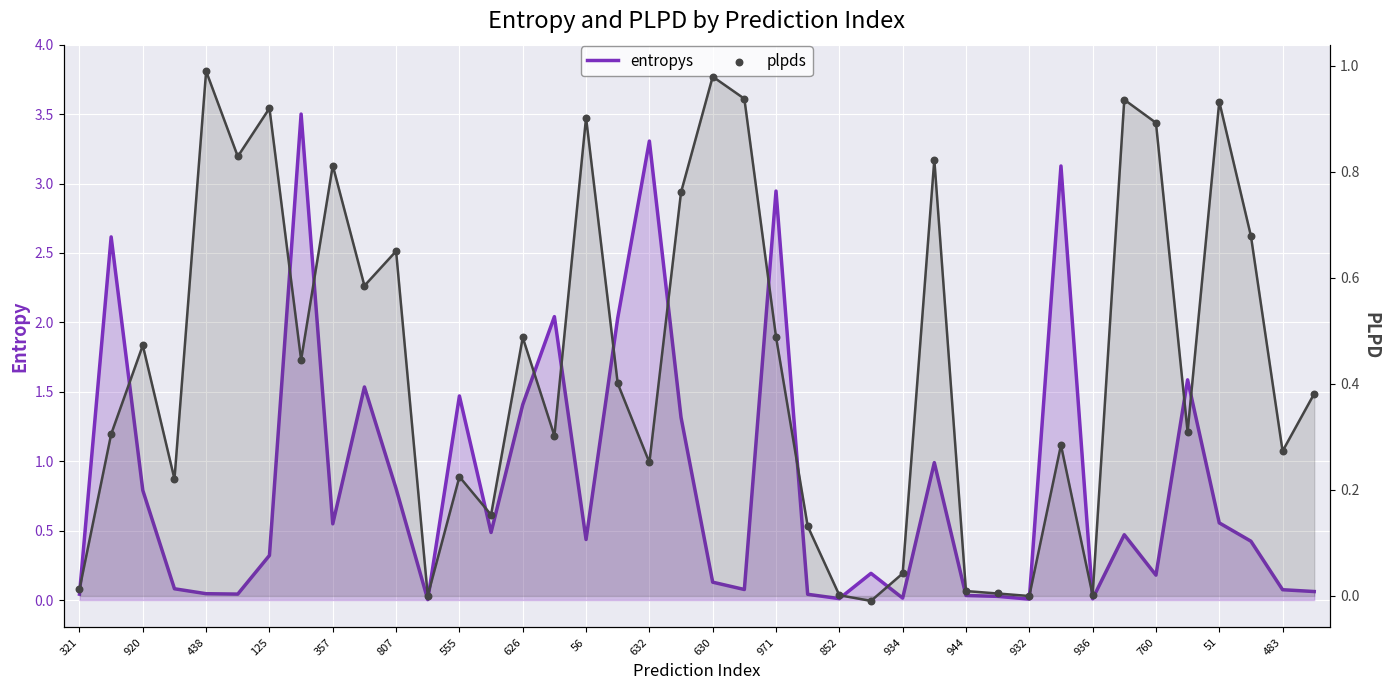

Which series contains the lowest Y value?

plpds